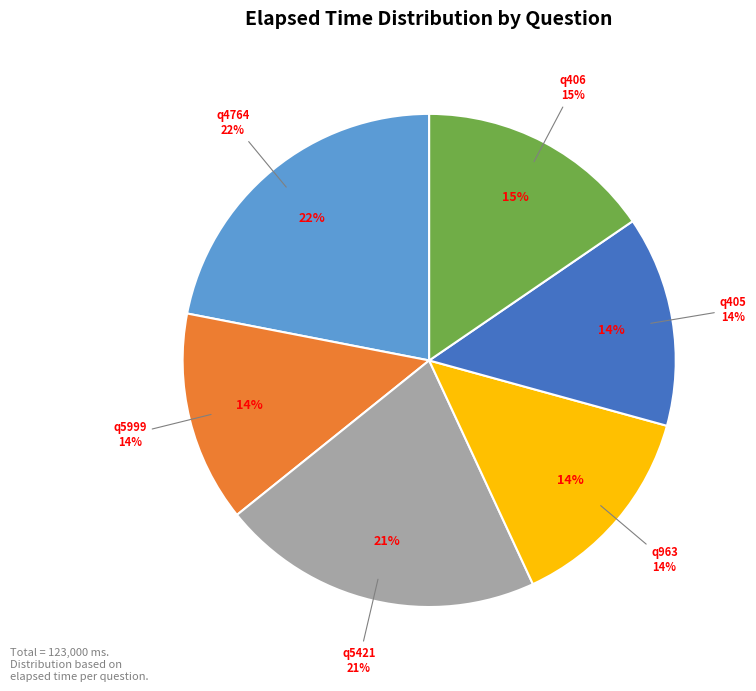

What is the change in value from q5999 to q406?

+2000